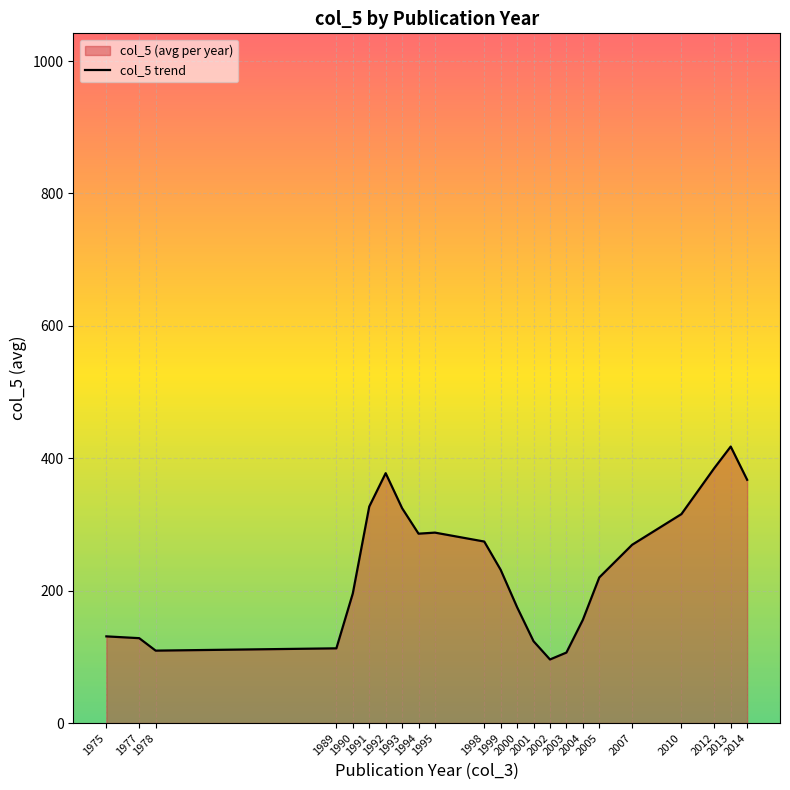

What is the sum of all values?

5418.0